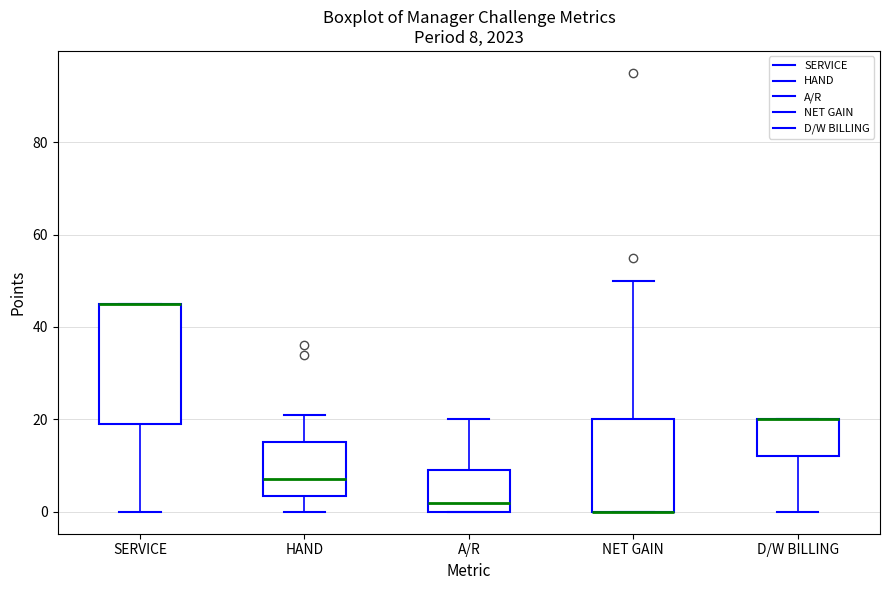

Comparing the boxes themselves (not the whiskers), which one is the tallest?

SERVICE